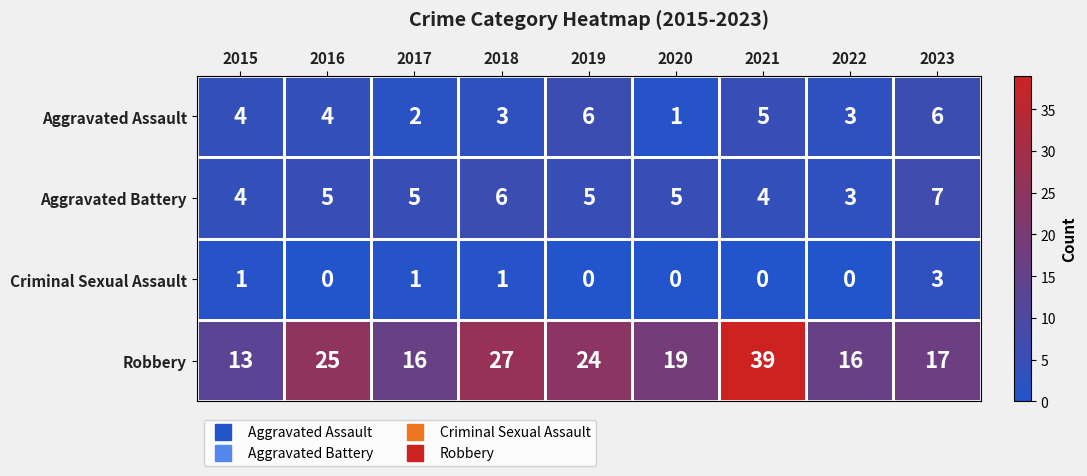

What is the difference between the highest and lowest values at 2018?

26